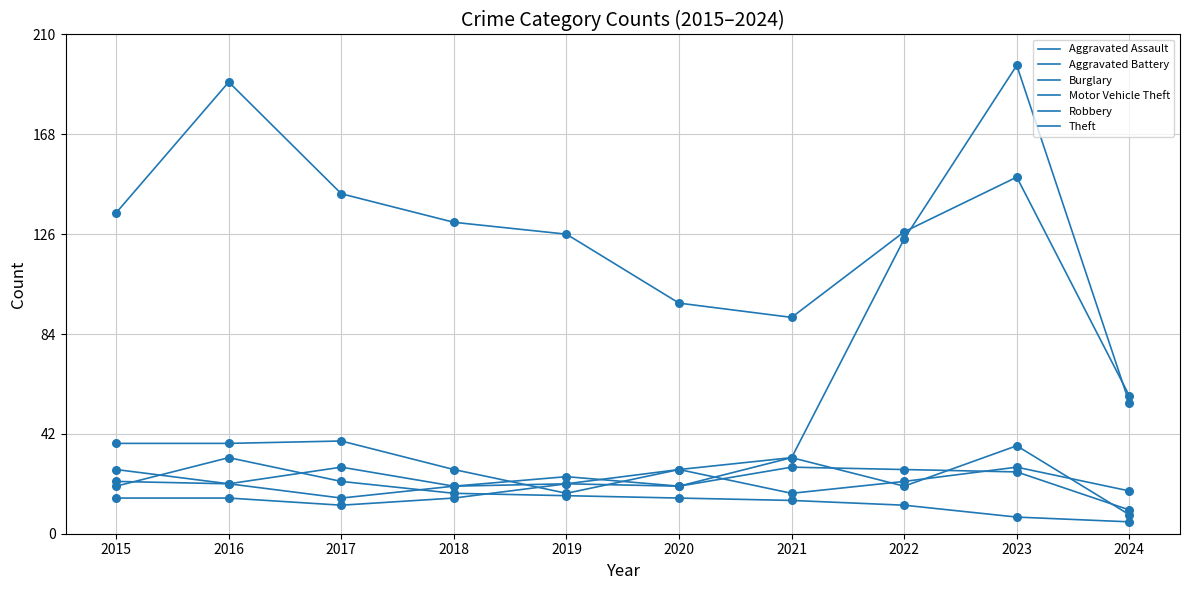

How many lines are shown in the chart?

6